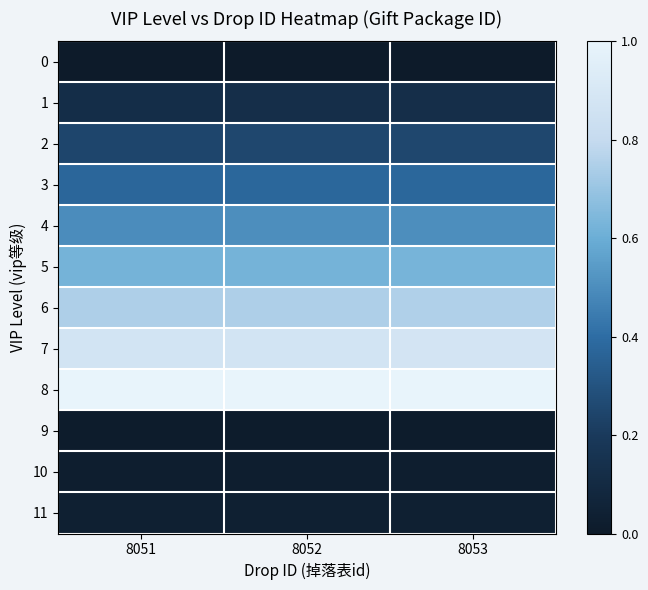

Reading right to left, list all the values displayed in this chart.

0: 8053=0.0	8052=0.0	8051=0.0
1: 8053=0.1	8052=0.1	8051=0.1
2: 8053=0.3	8052=0.3	8051=0.2
3: 8053=0.4	8052=0.4	8051=0.4
4: 8053=0.5	8052=0.5	8051=0.5
5: 8053=0.6	8052=0.6	8051=0.6
6: 8053=0.8	8052=0.7	8051=0.7
7: 8053=0.9	8052=0.9	8051=0.9
8: 8053=1.0	8052=1.0	8051=1.0
9: 8053=0.0	8052=0.0	8051=0.0
10: 8053=0.0	8052=0.0	8051=0.0
11: 8053=0.0	8052=0.0	8051=0.0